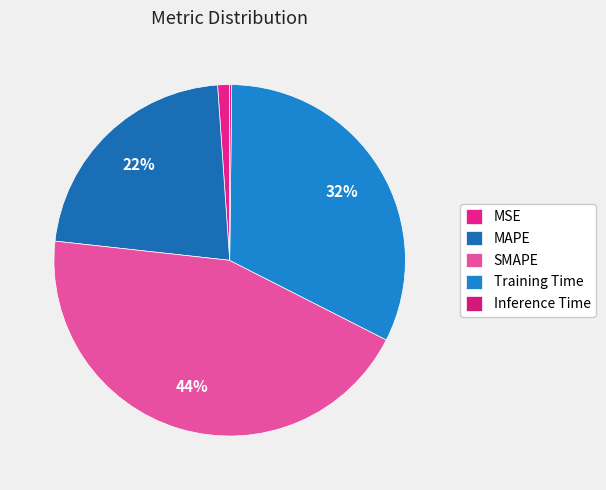

How much of the chart is everything except MSE?

98.9%